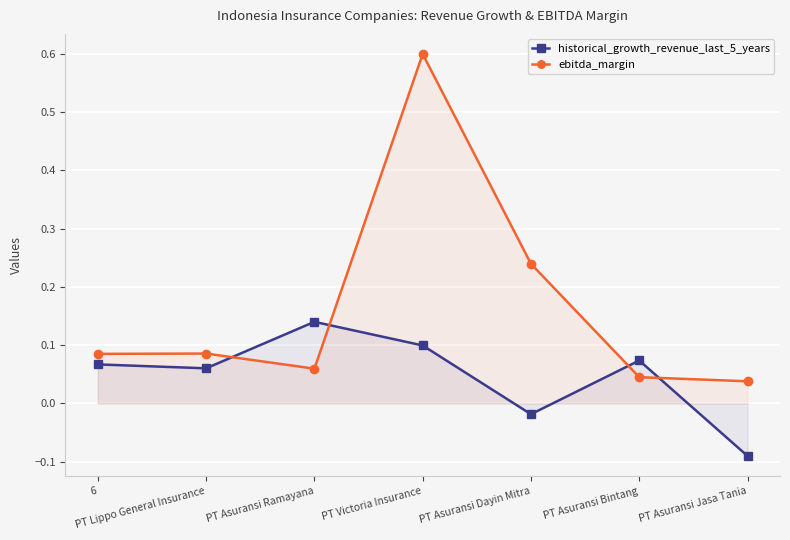

What is the difference between the second highest and minimum values in the ebitda_margin series?

0.2